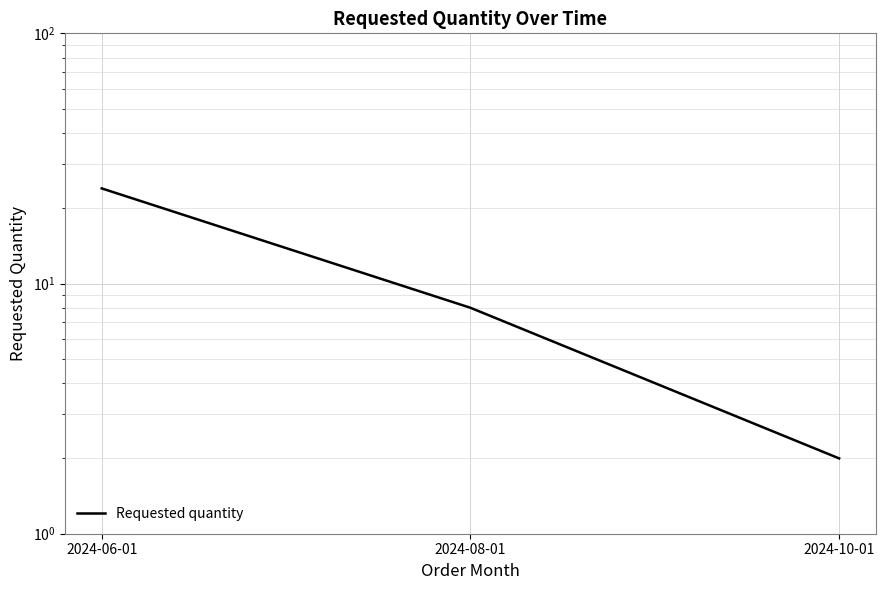

Reading left to right, extract all data points from this chart.

24	8	2